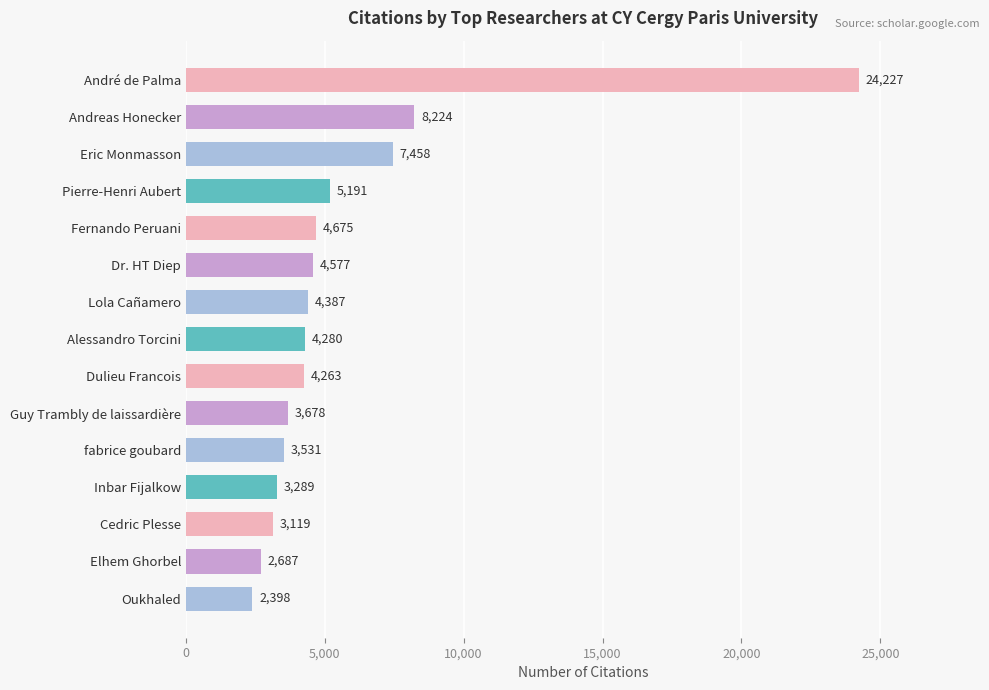

Which category has the highest value across all series?

André de Palma